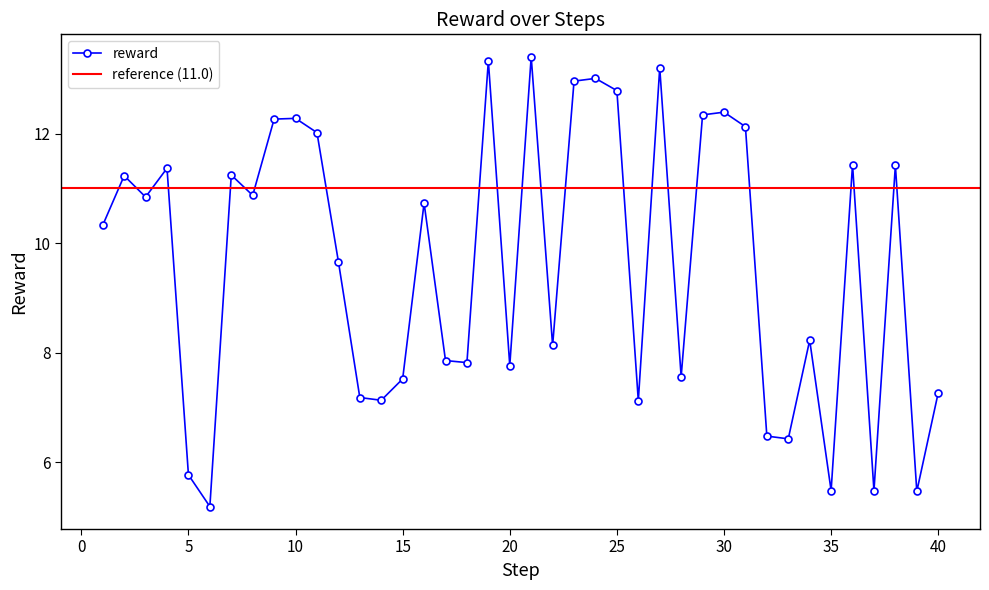

What is the average value?

9.6